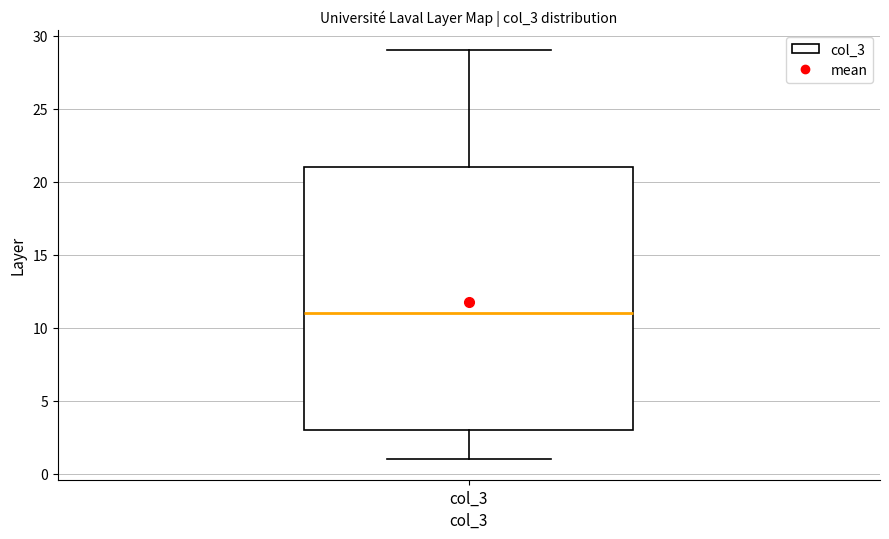

Transcribe this box plot: give where the median line is, the range the box spans, and where the two whiskers end, as read against the y-axis. The values are not printed on the chart, so give them approximately, as read against the axis.

median 11, box 3 to 21, whiskers 1 to 29